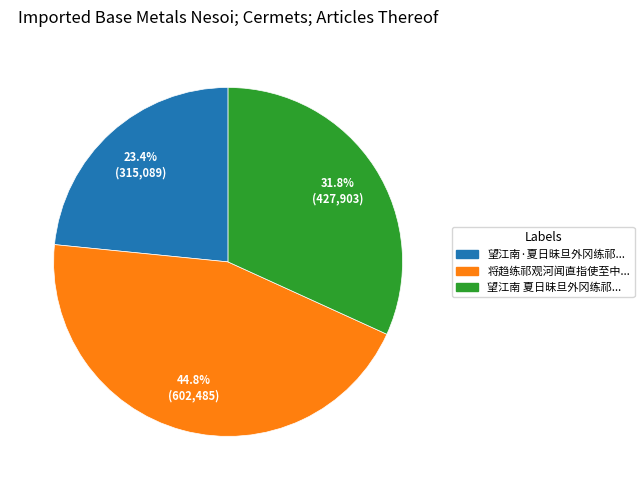

To the nearest percent, what is the difference between the largest and smallest slice percentages?

21%